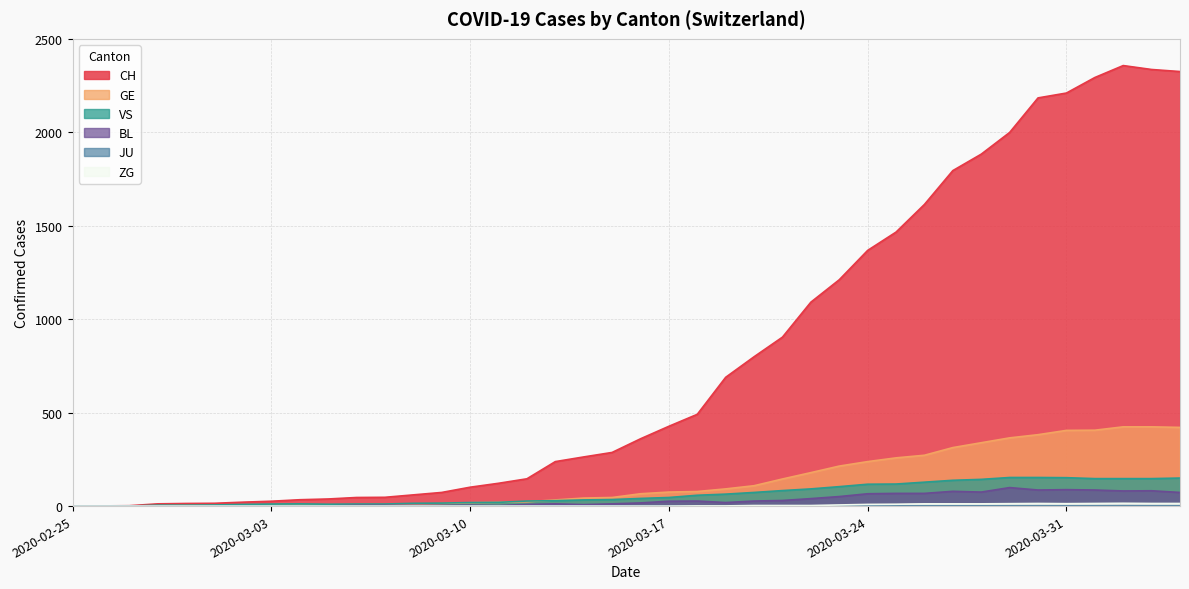

True or false: ZG has a value of 0 at 2020-03-12.

True